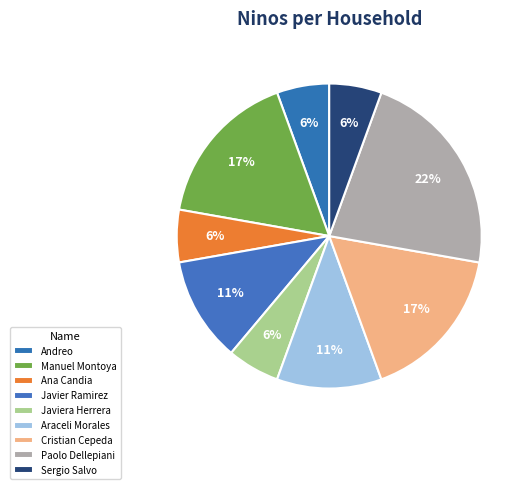

How many slices are in this pie chart?

9